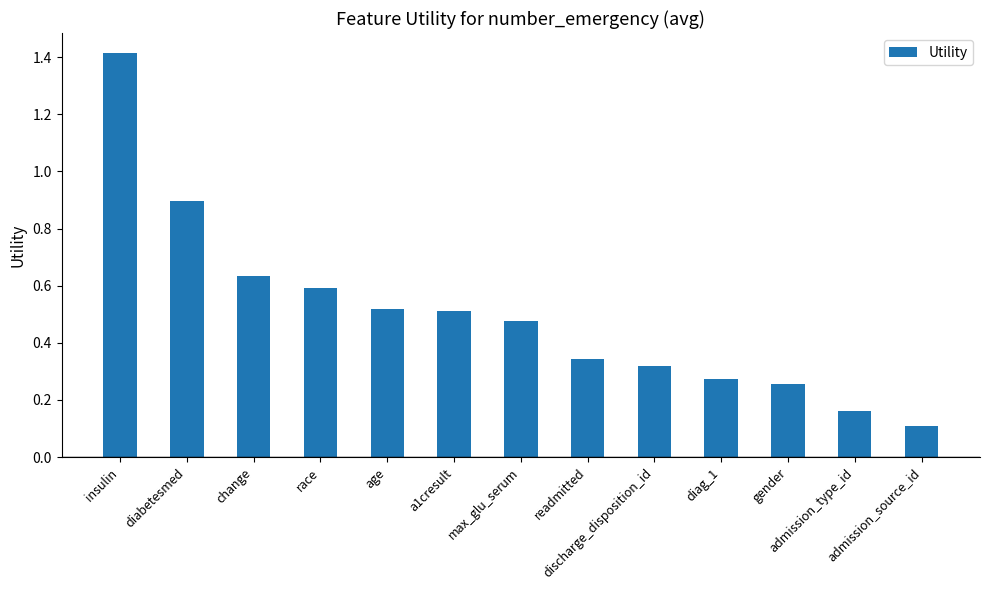

What is the difference between the maximum and minimum values?

1.3